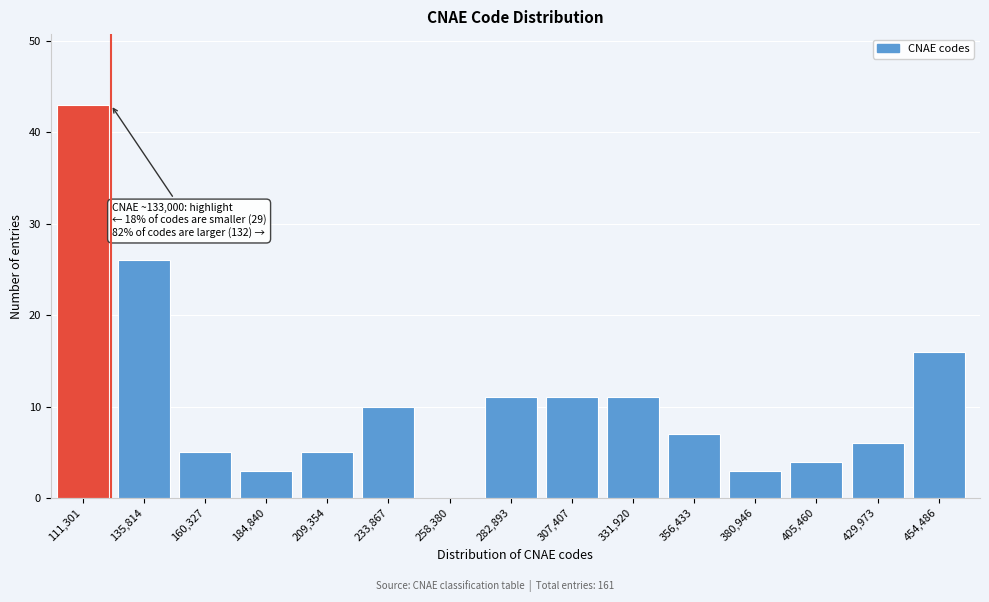

Reading left to right, what are all the values shown in this chart?

111,301=43	135,814=26	160,327=5	184,840=3	209,354=5	233,867=10	258,380=0	282,893=11	307,407=11	331,920=11	356,433=7	380,946=3	405,460=4	429,973=6	454,486=16